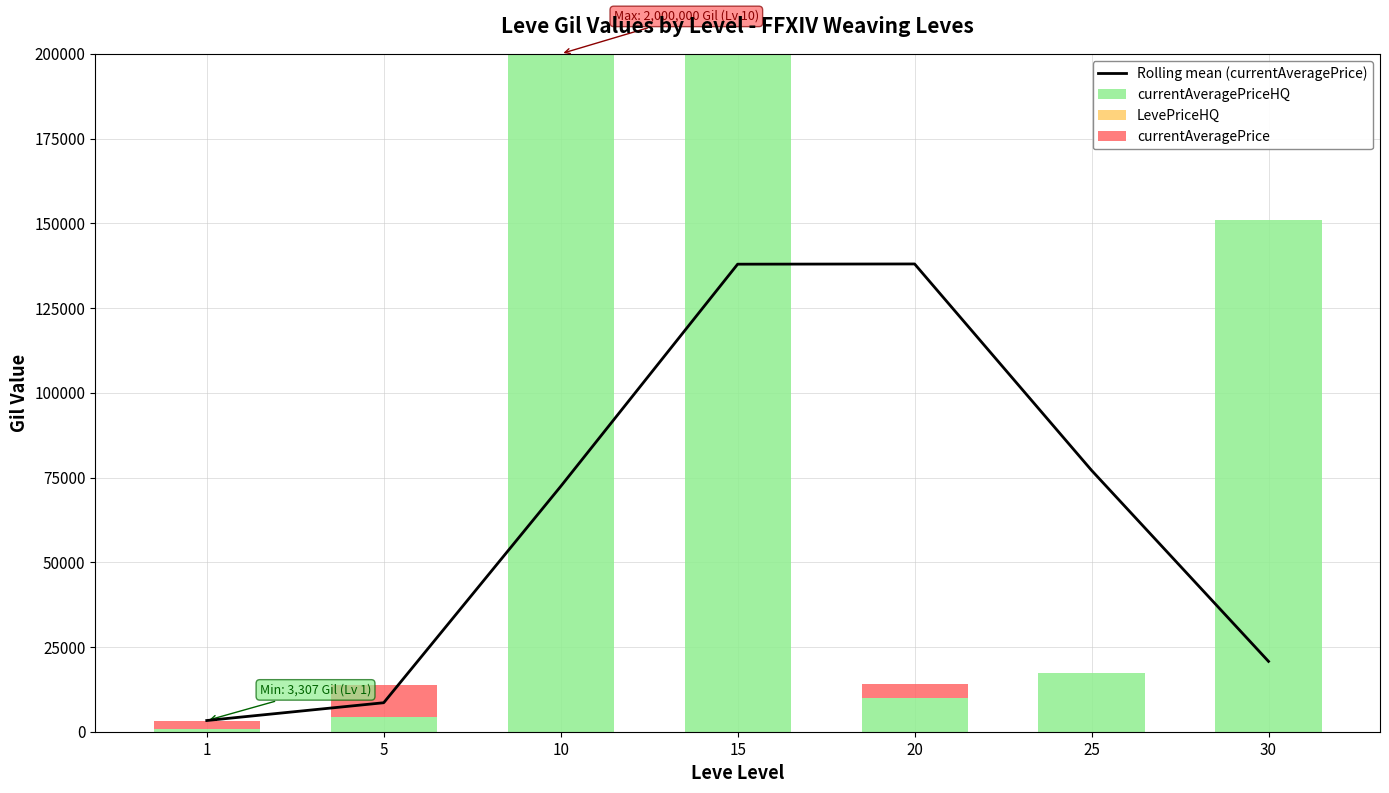

The currentAveragePriceHQ series shows 15923.6 at 20. True or false?

False